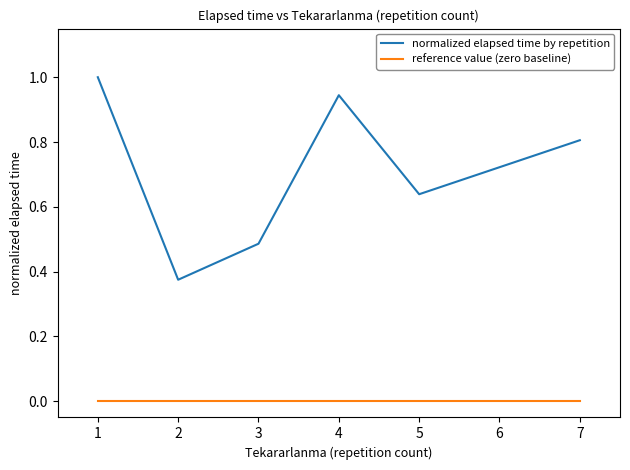

Where is normalized elapsed time by repetition nearest to the value 0?

2